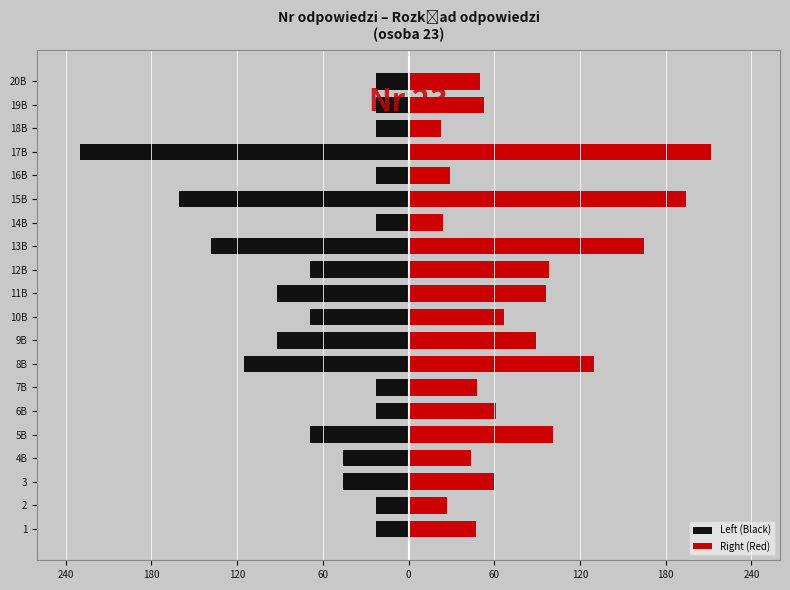

Which series has the largest range (max minus min)?

Left (Black)